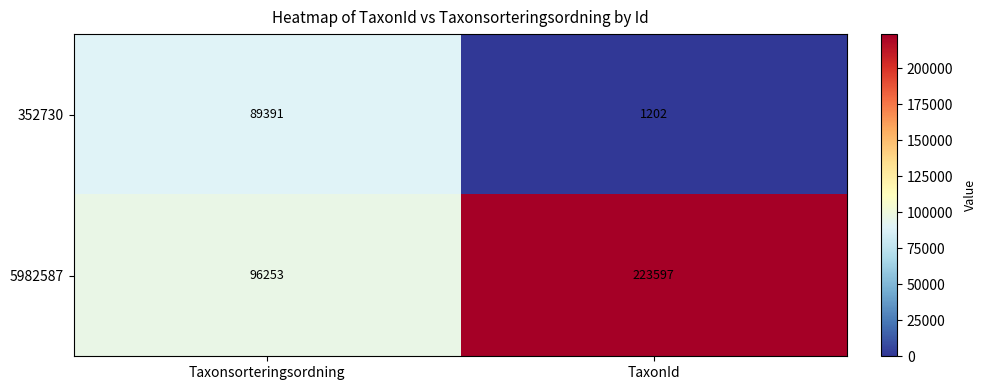

What is the difference between the maximum and minimum values in the 352730 series?

88189